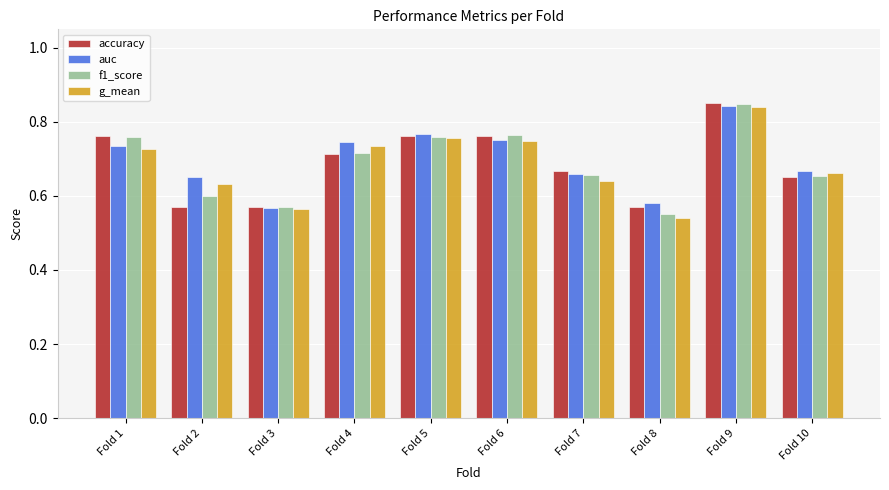

What is the difference between the maximum and second lowest values in the accuracy series?

0.3